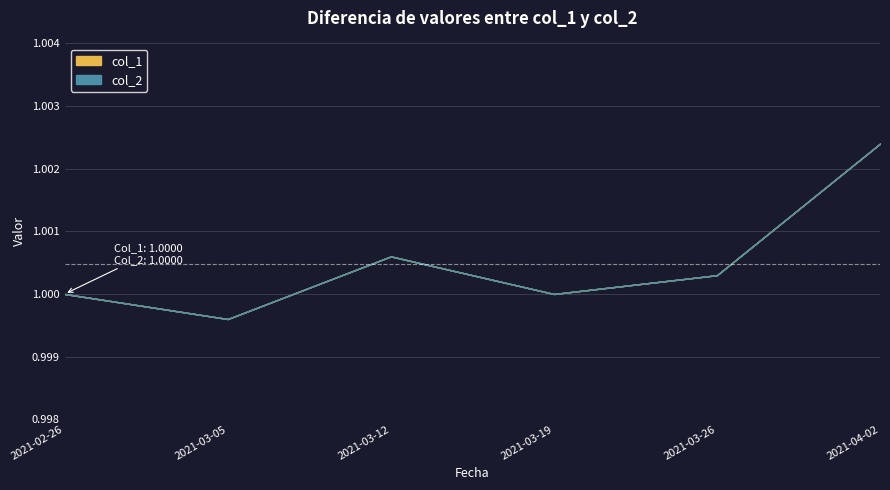

What is the average value of the col_1 series?

1.0